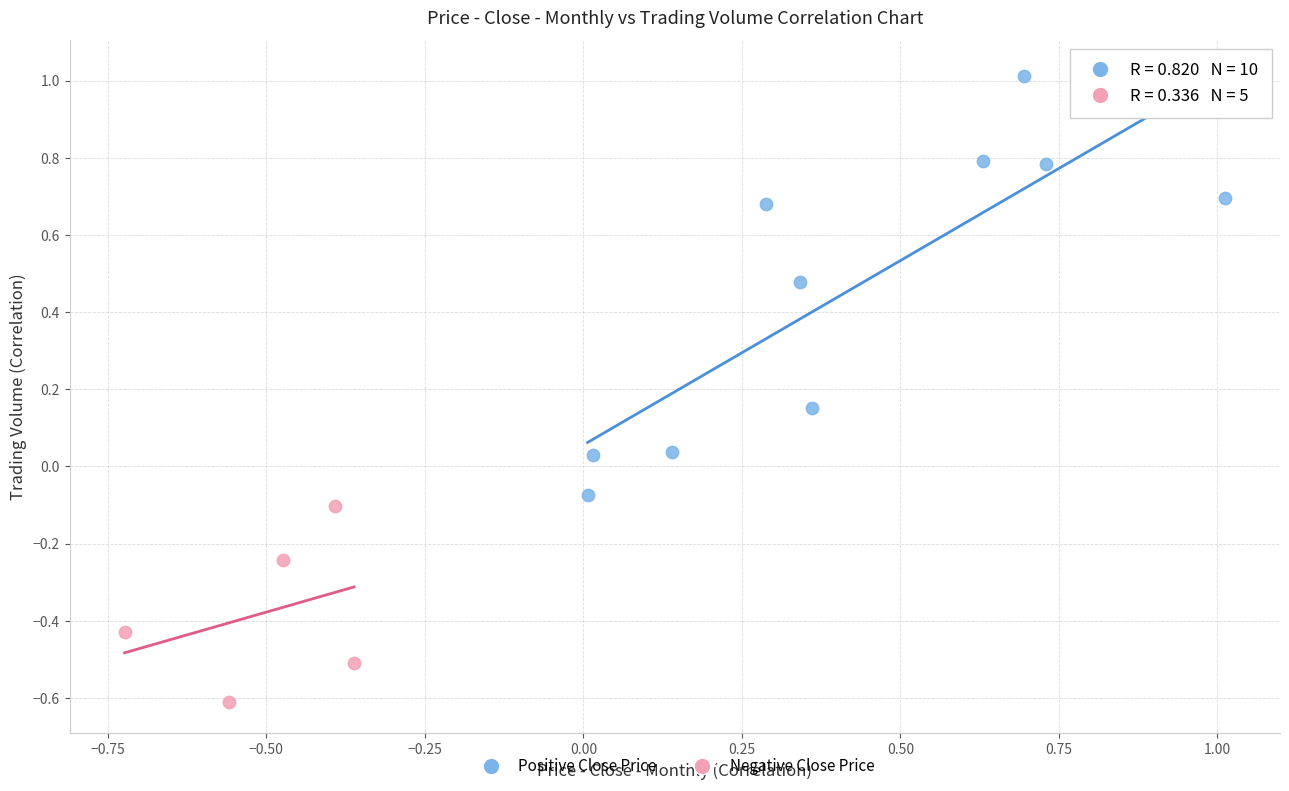

Which series reaches the minimum Y coordinate?

Negative Close Price